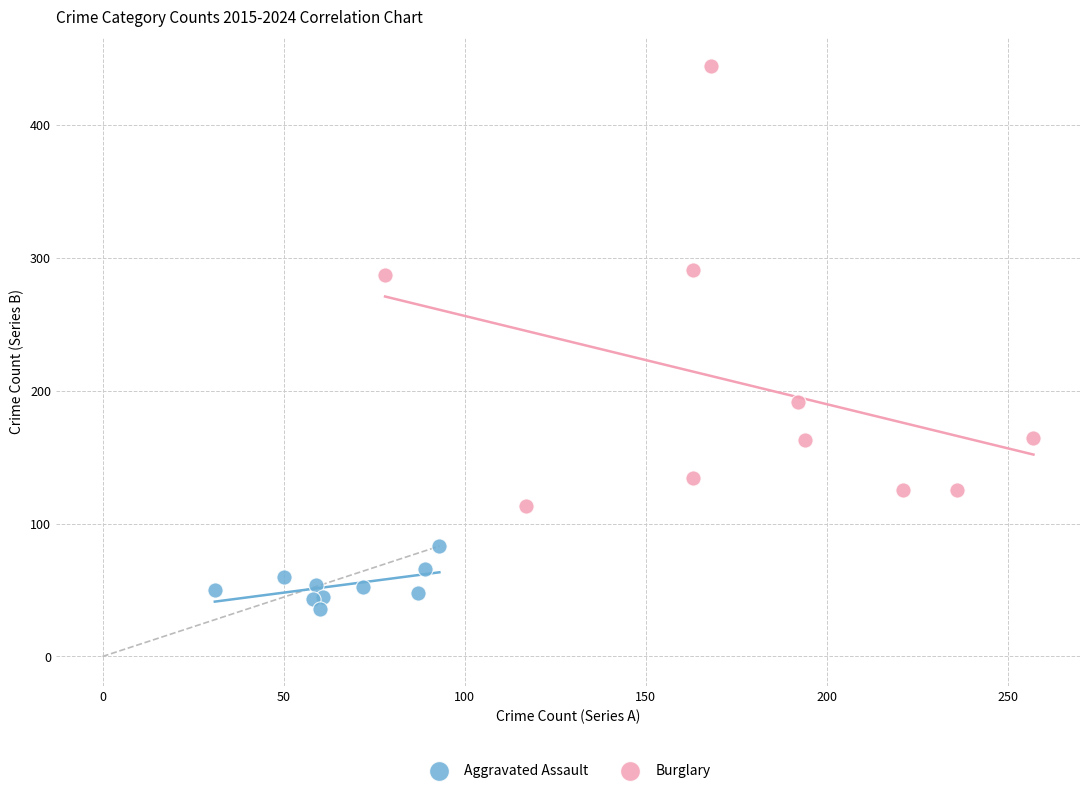

Which series contains the highest Y value?

Burglary